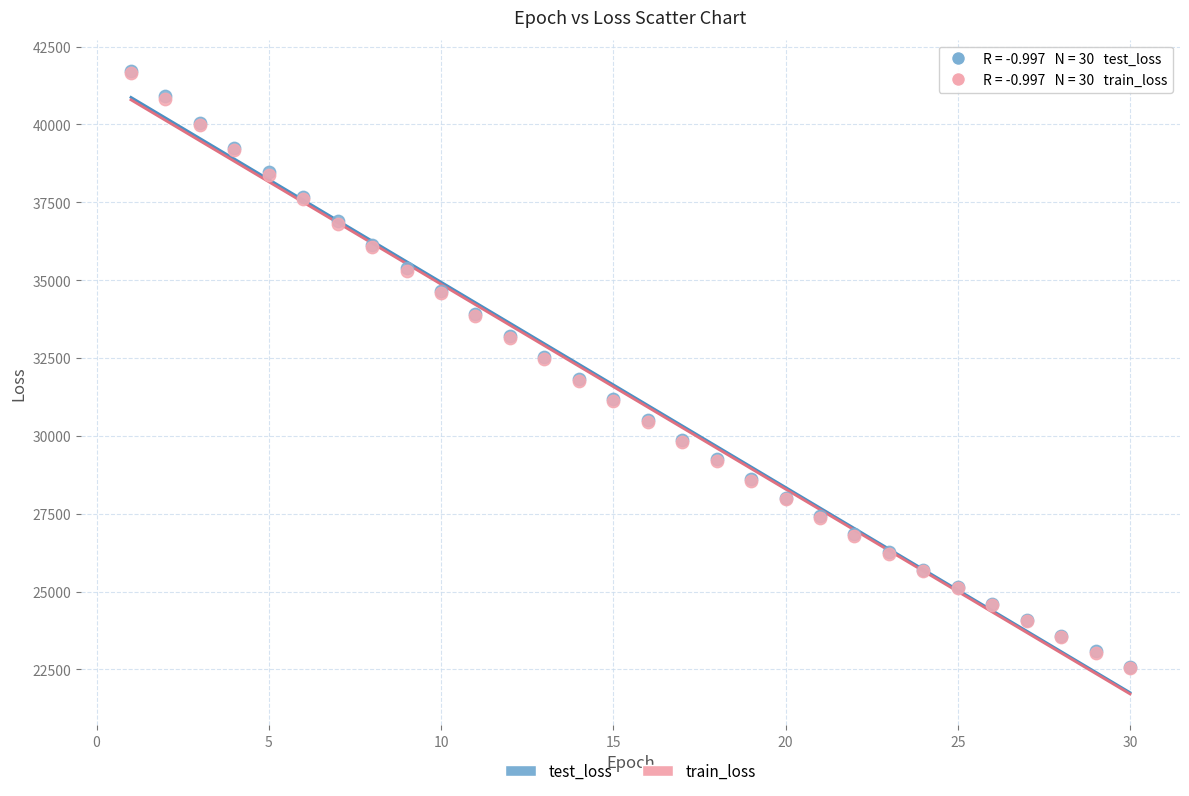

What are all the series names shown in the legend?

test_loss, train_loss